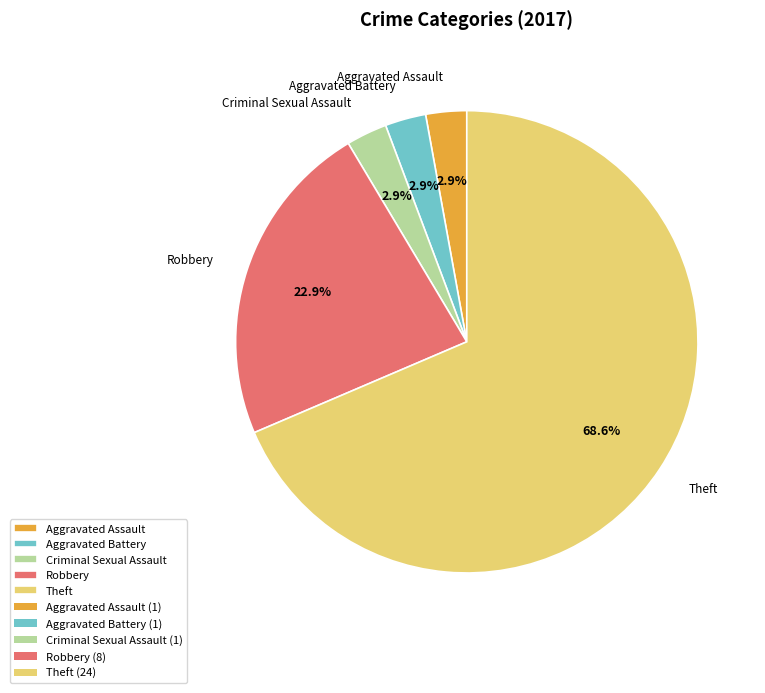

How much of the chart is everything except Aggravated Battery?

97.1%